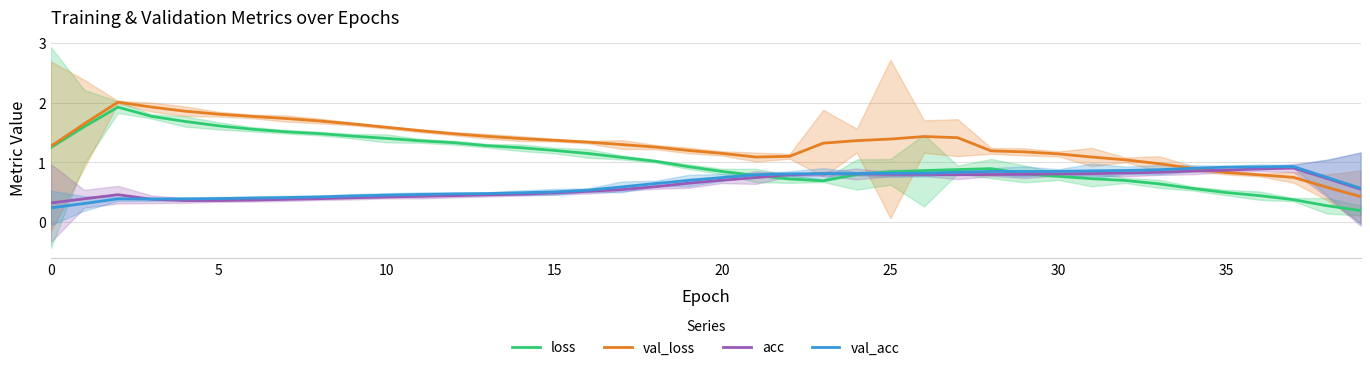

List the series in order of their peak value, lowest first.

acc, val_acc, loss, val_loss